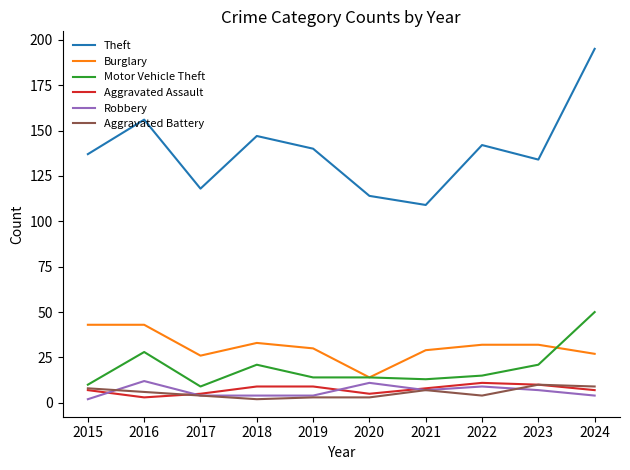

Reading left to right, transcribe all the data shown in this chart.

Theft: 137	156	118	147	140	114	109	142	134	195
Burglary: 43	43	26	33	30	14	29	32	32	27
Motor Vehicle Theft: 10	28	9	21	14	14	13	15	21	50
Aggravated Assault: 7	3	5	9	9	5	8	11	10	7
Robbery: 2	12	4	4	4	11	7	9	7	4
Aggravated Battery: 8	6	4	2	3	3	7	4	10	9